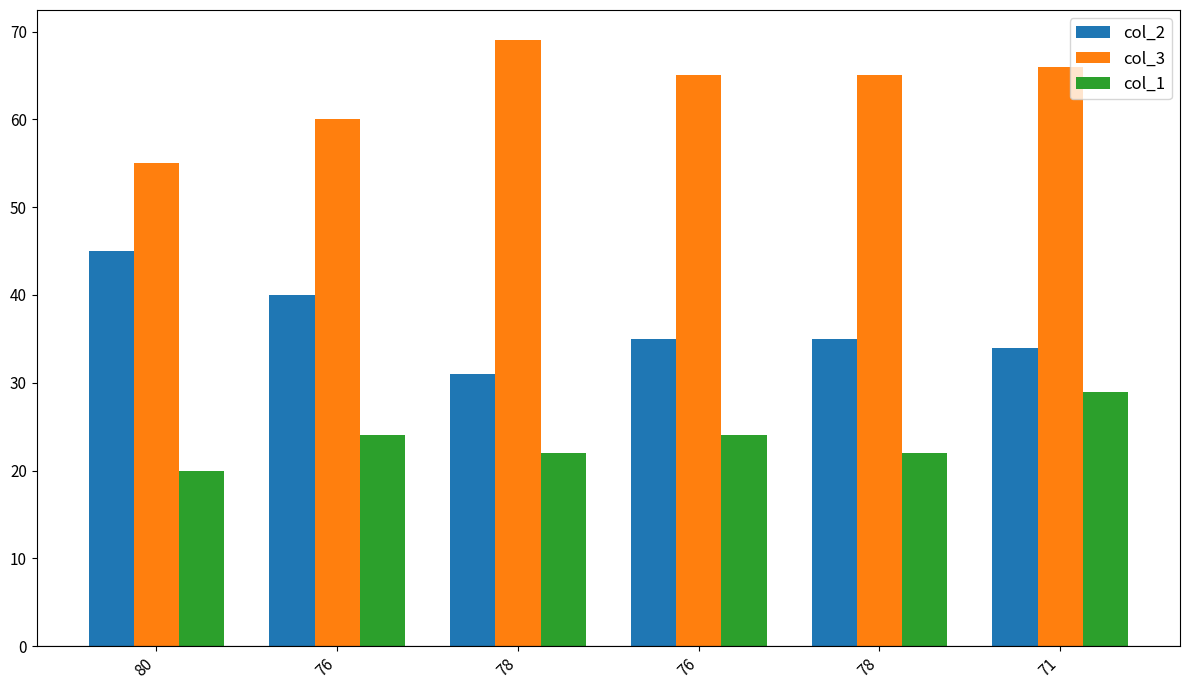

What is the minimum value shown in the chart?

20